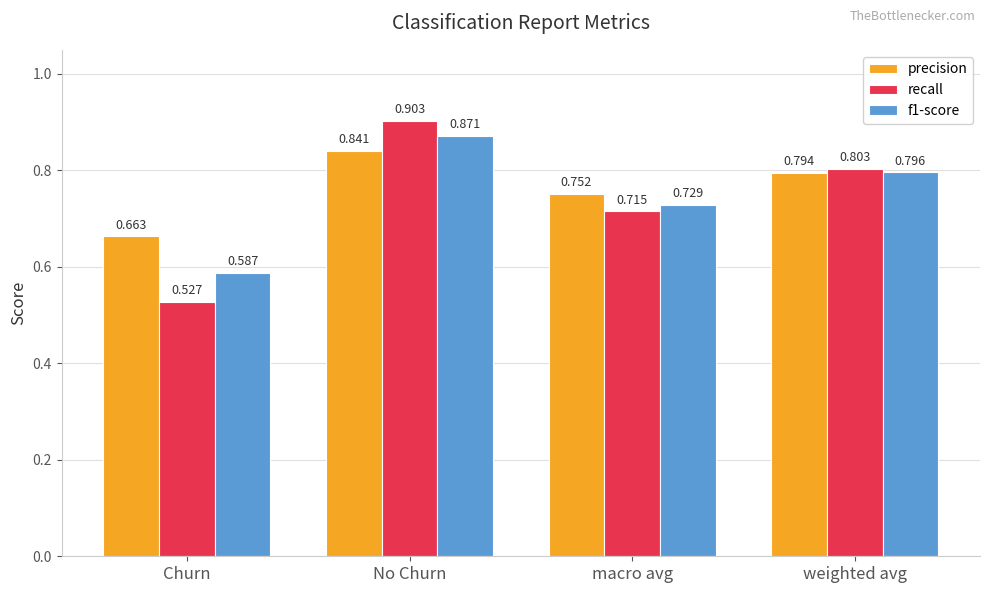

At which label is recall closest to 0?

Churn